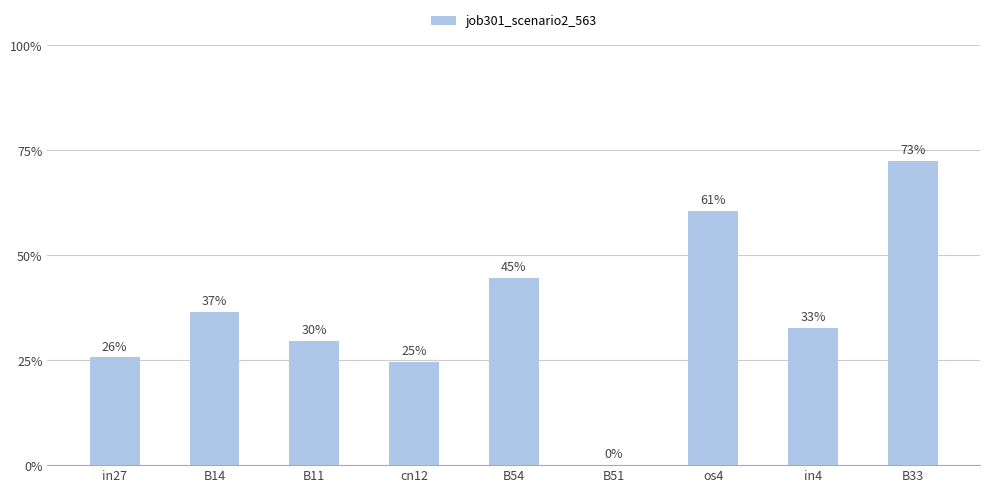

Is it true that the value at B14 is 0.2?

False